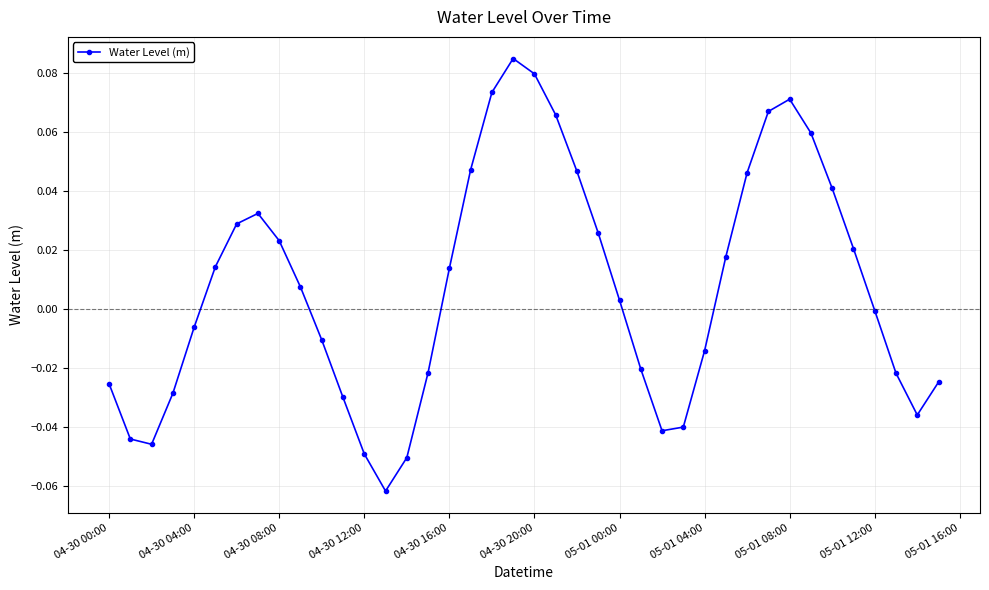

True or false: there are more than 2 points higher than both neighbors.

True